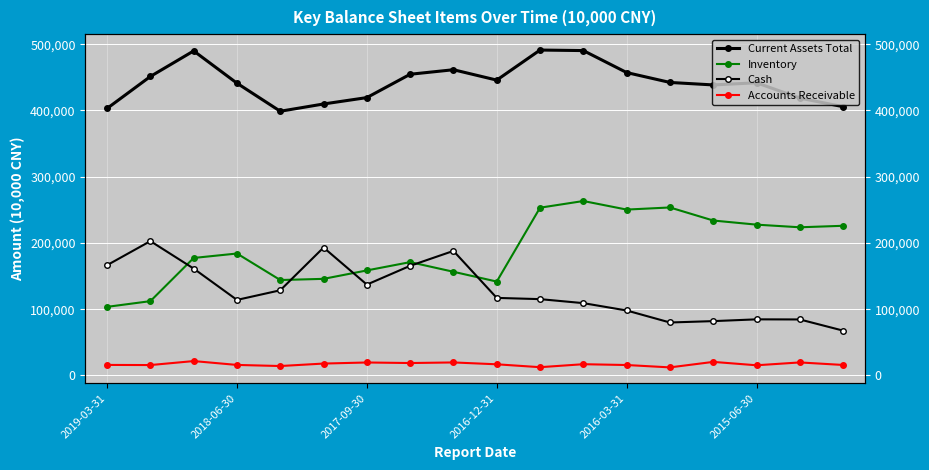

What is the total value across all series at 11?

879759